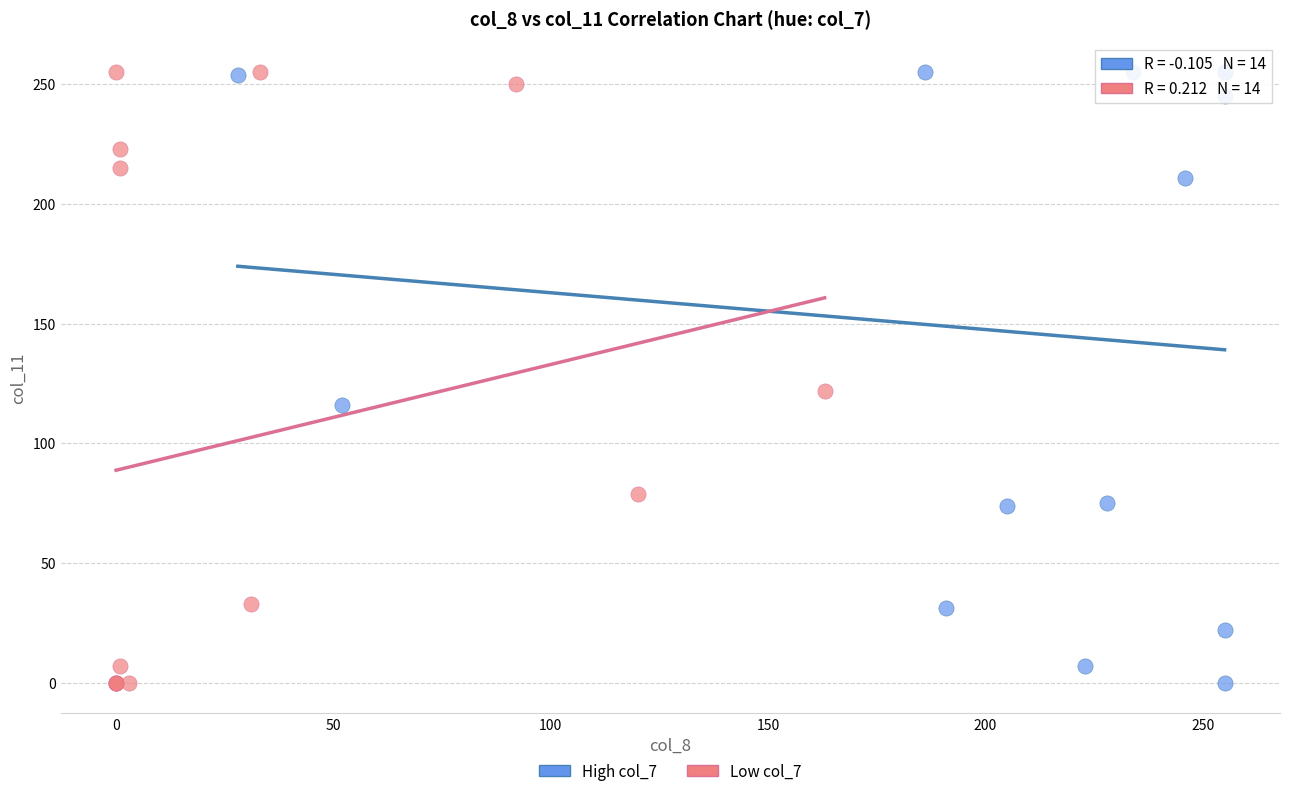

What are all the series names shown in the legend?

High col_7, Low col_7